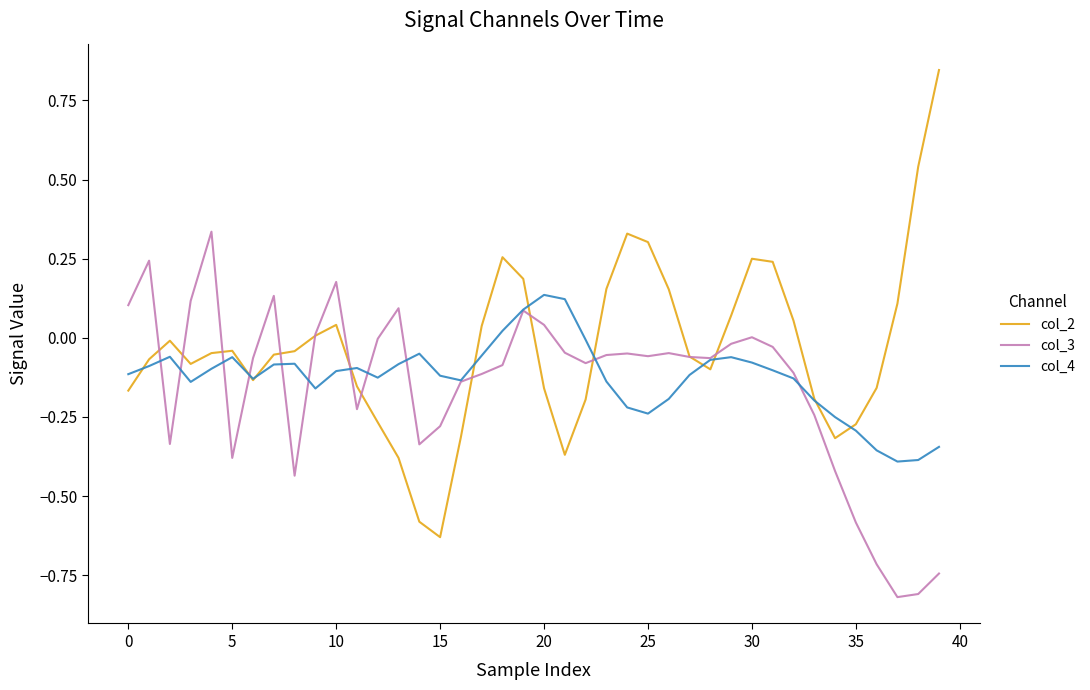

List the series in order of their peak value, highest first.

col_2, col_3, col_4